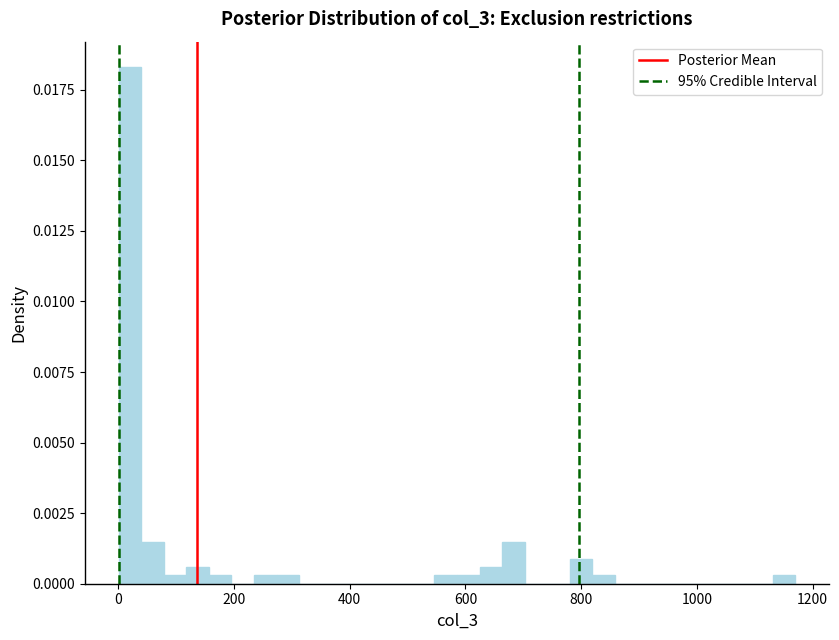

Around what value on the x-axis is the tallest bar? Give the approximate position of its centre, as read against the axis.

20